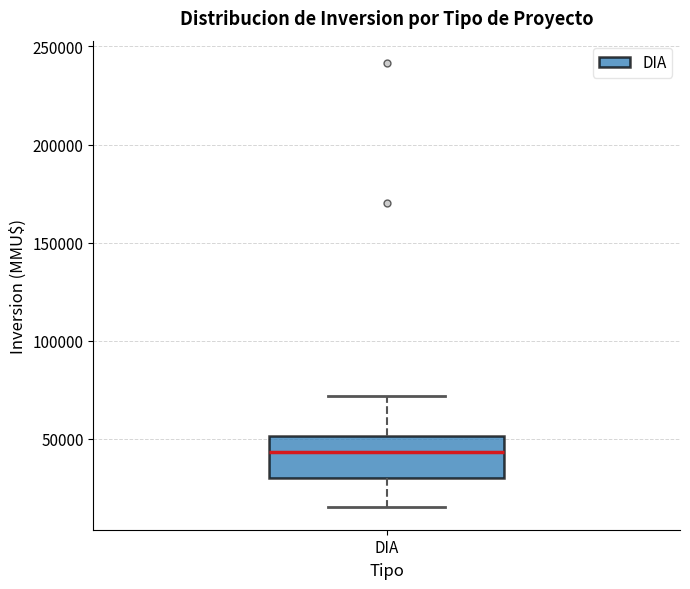

Transcribe this box plot: give where the median line is, the range the box spans, and where the two whiskers end, as read against the y-axis. The values are not printed on the chart, so give them approximately, as read against the axis.

median 45000, box 30000 to 50000, whiskers 15000 to 70000